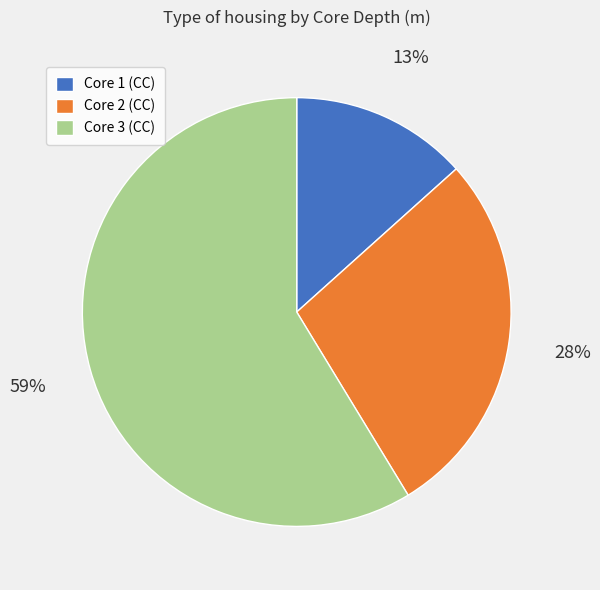

Does Core 3 (CC) account for over 50% of the chart?

Yes